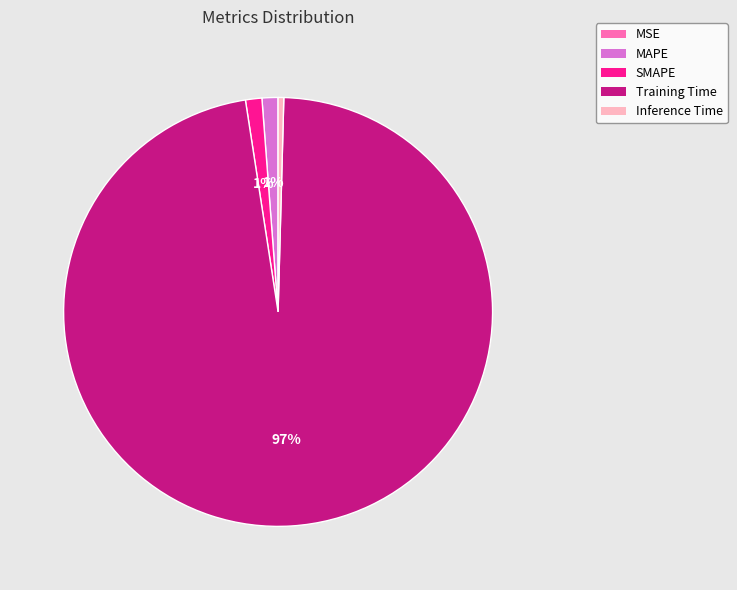

Is the sum of Inference Time and Training Time greater than half?

Yes